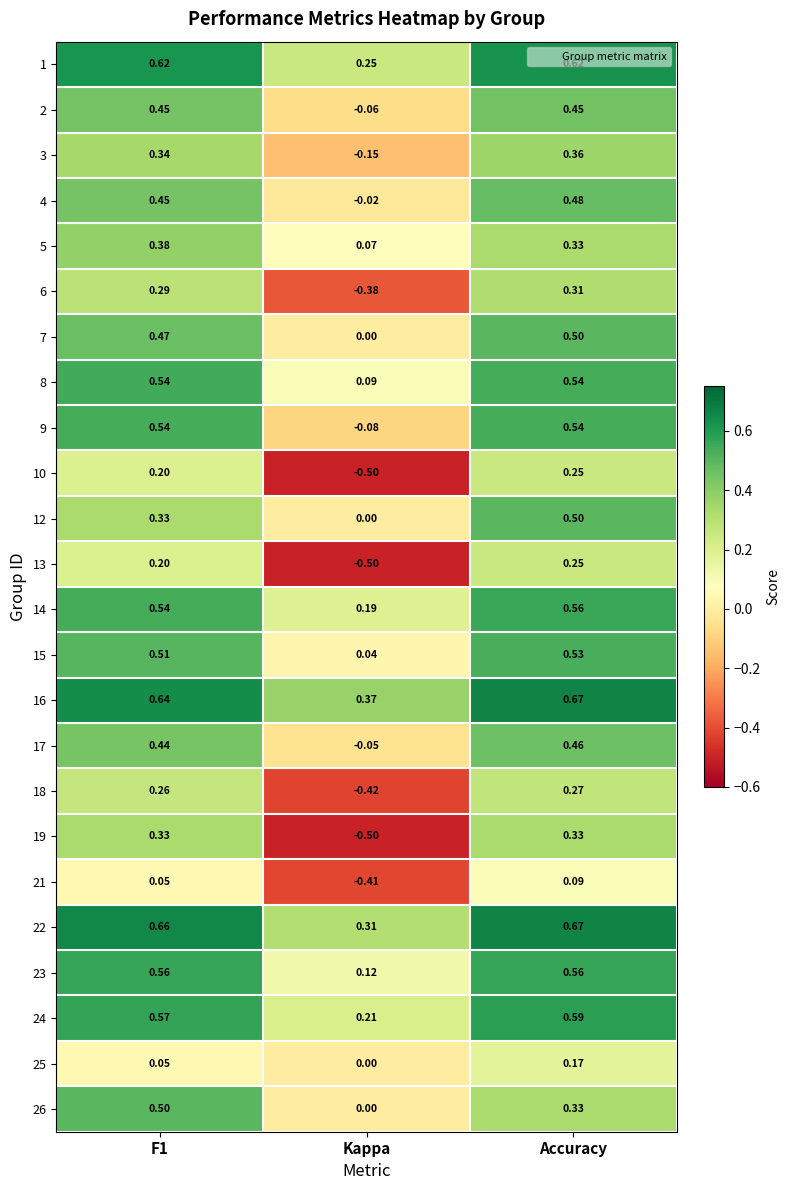

At which category is the sum across all series the highest?

Accuracy